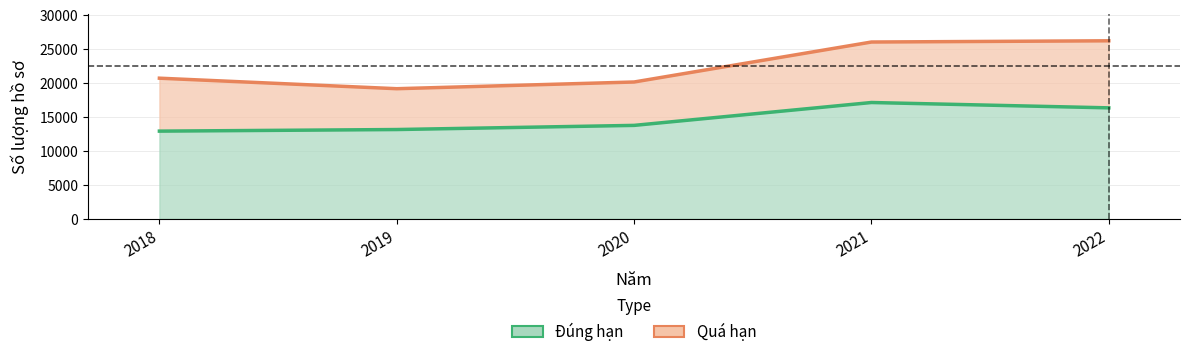

The Tổng số series shows 19154 at 2019. True or false?

True